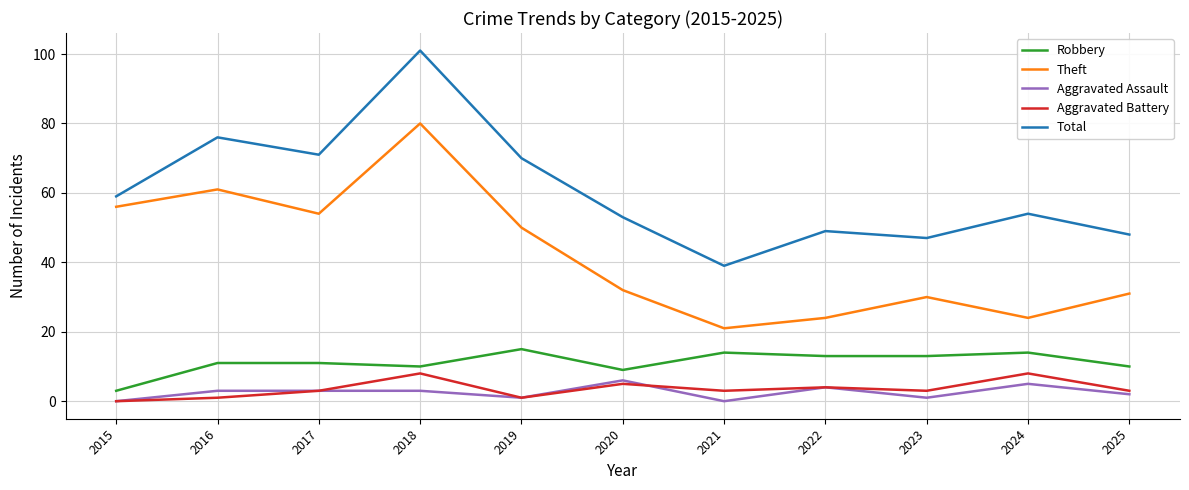

Count the number of data series in this chart.

5